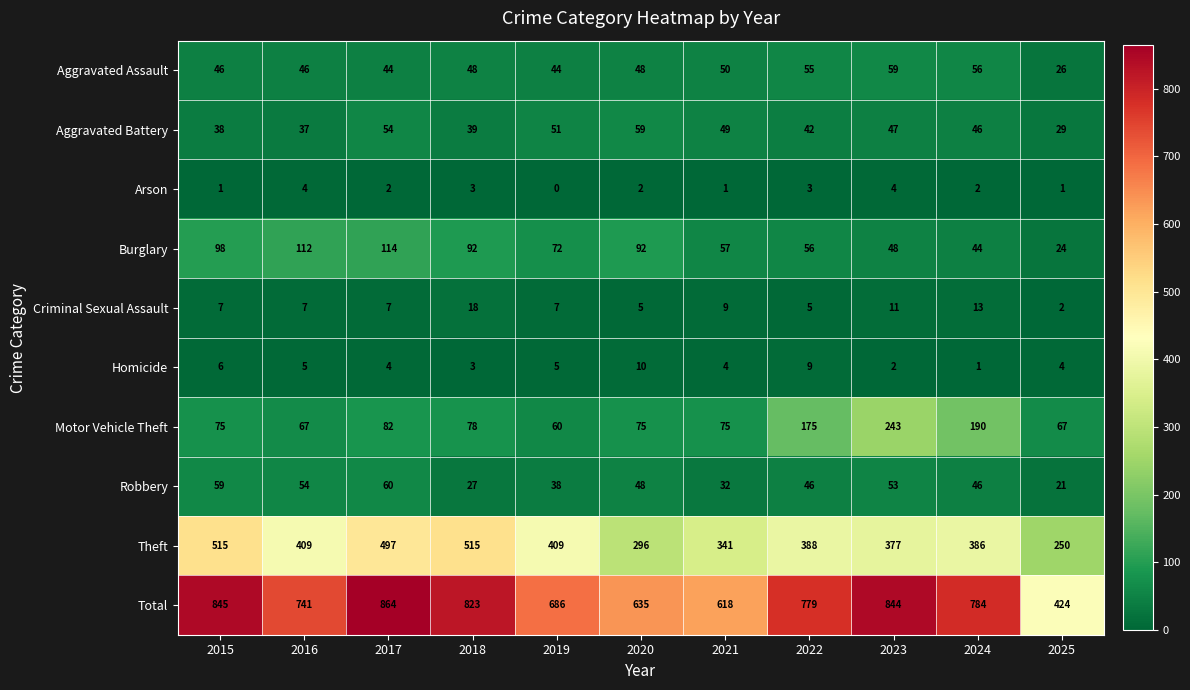

At how many categories does at least one series exceed 169?

11